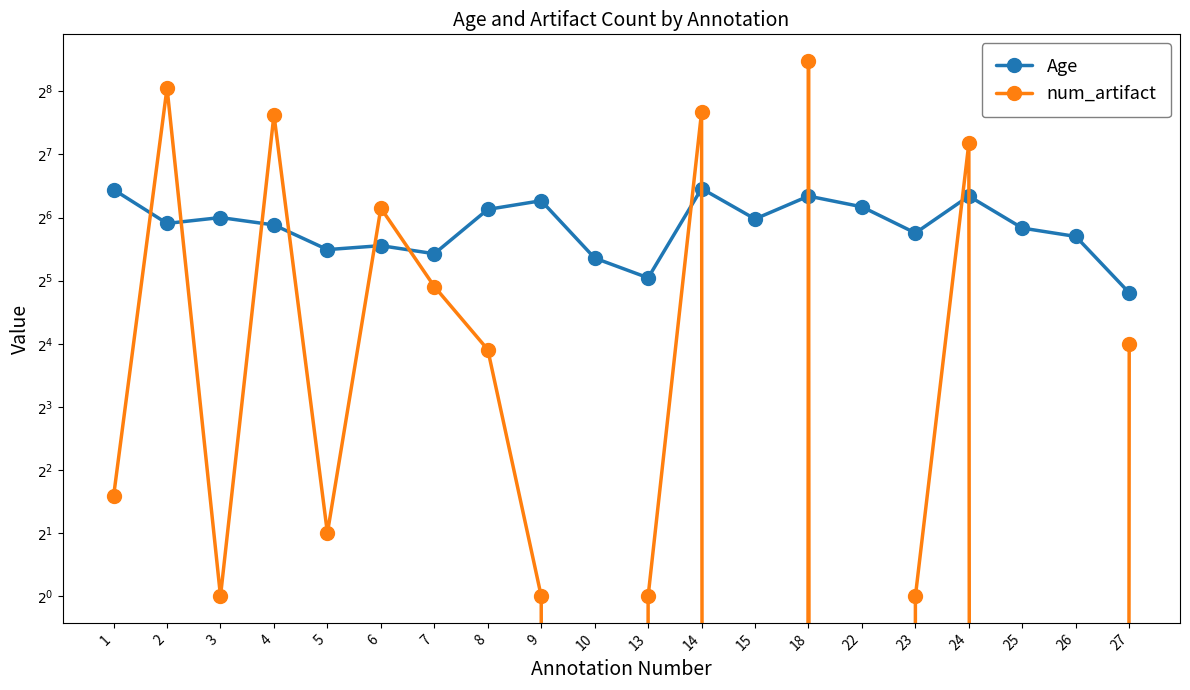

Rank the series by their maximum value, from lowest to highest.

Age, num_artifact